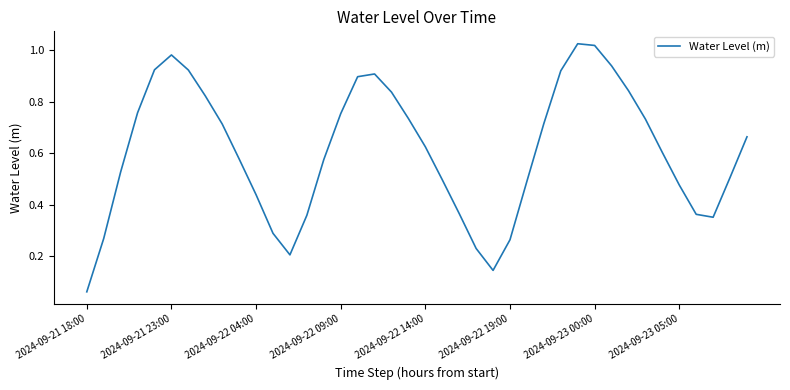

True or false: there are more than 0 points higher than both neighbors.

True